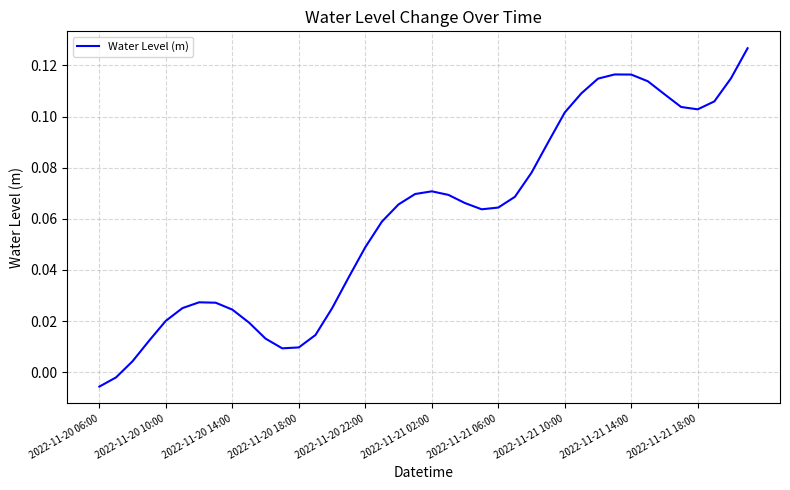

Does the chart have visible grid lines?

Yes